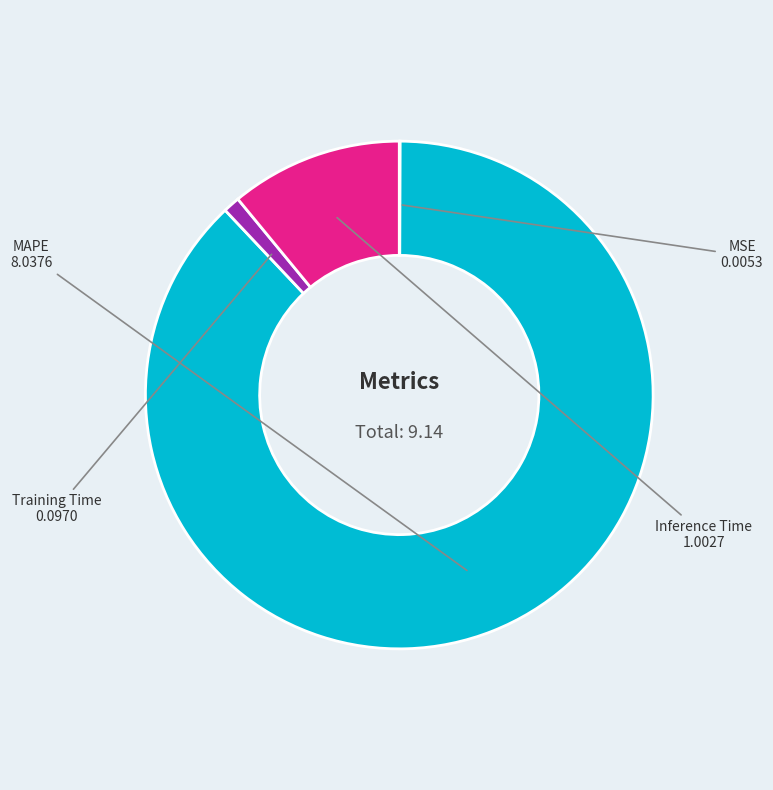

True or false: Training Time accounts for 1% of the total.

True